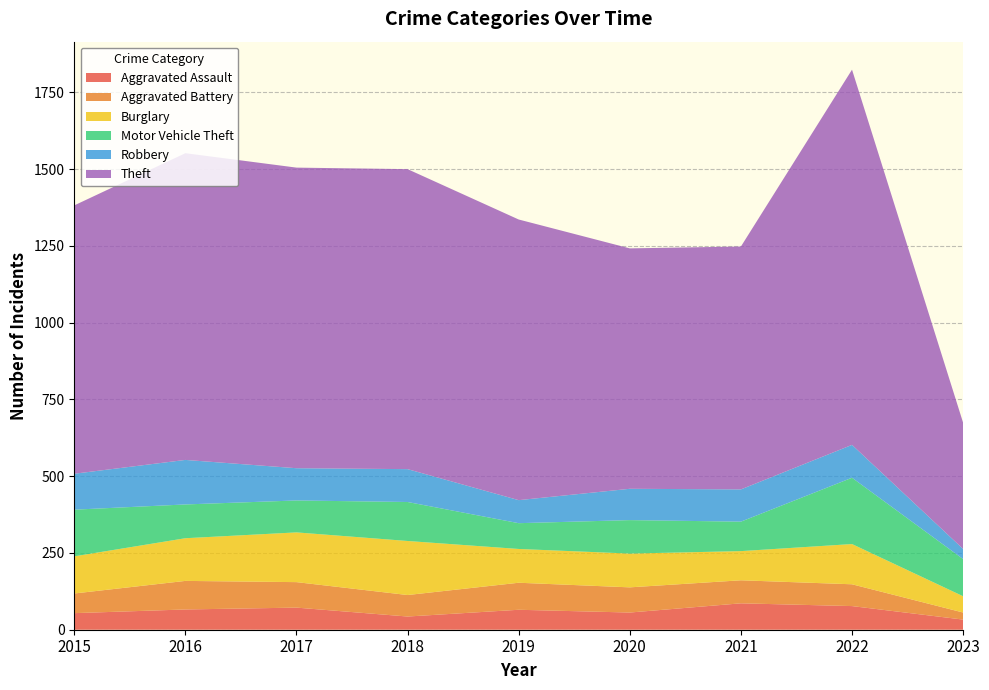

Reading right to left, extract all data points from this chart.

Aggravated Assault: 2023=33	2022=77	2021=86	2020=56	2019=65	2018=43	2017=72	2016=66	2015=54
Aggravated Battery: 2023=23	2022=71	2021=75	2020=82	2019=88	2018=70	2017=83	2016=93	2015=64
Burglary: 2023=53	2022=131	2021=95	2020=110	2019=110	2018=176	2017=162	2016=139	2015=121
Motor Vehicle Theft: 2023=121	2022=216	2021=96	2020=109	2019=84	2018=127	2017=104	2016=110	2015=152
Robbery: 2023=33	2022=107	2021=105	2020=102	2019=75	2018=107	2017=105	2016=145	2015=117
Theft: 2023=411	2022=1222	2021=791	2020=783	2019=914	2018=977	2017=979	2016=999	2015=874